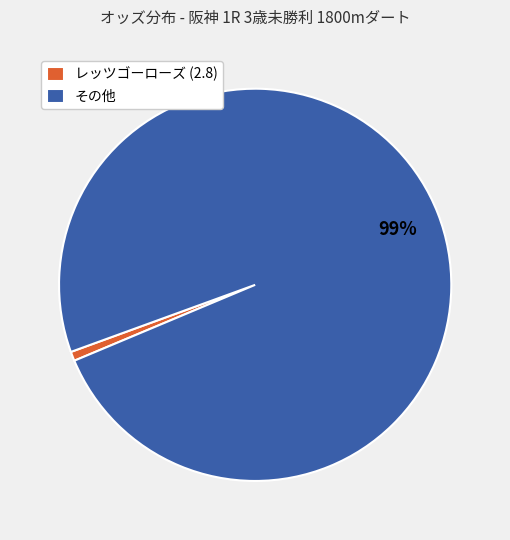

Which category has the biggest portion of the pie?

その他